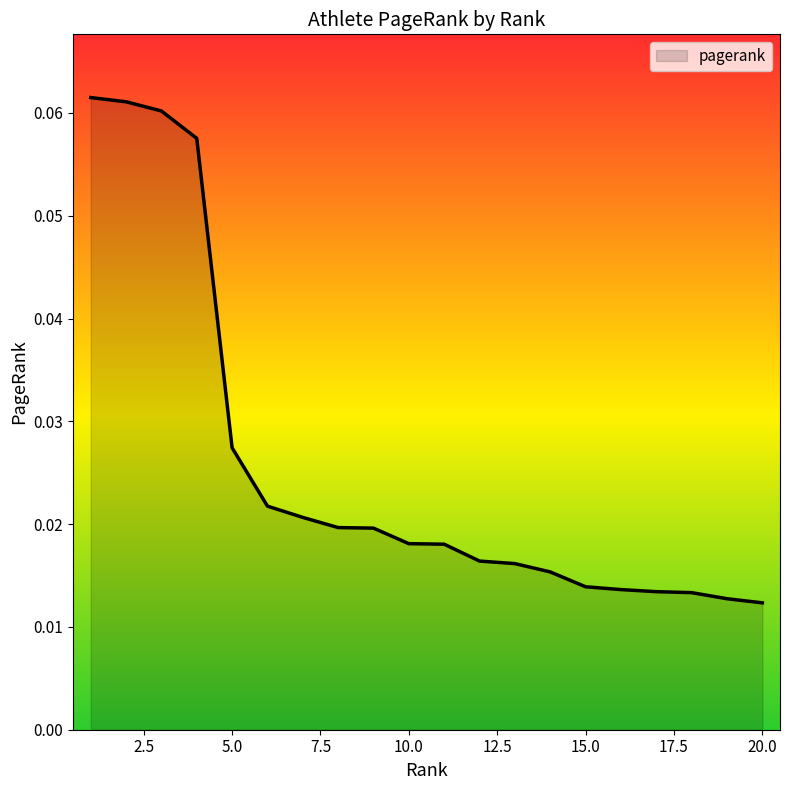

How many lines are shown in the chart?

1